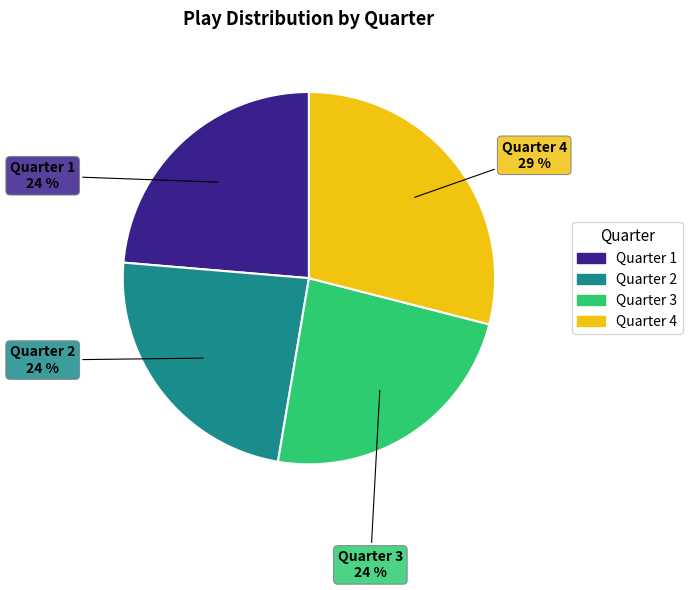

Is Quarter 1 the majority of the pie?

No